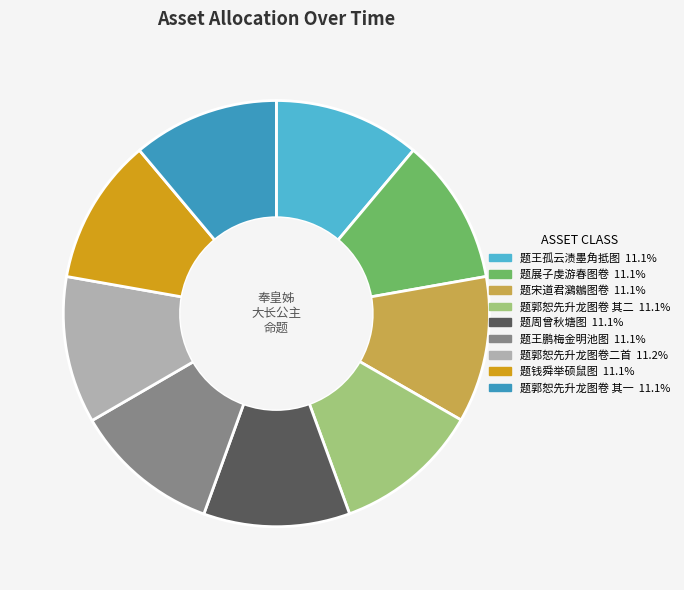

Is there a majority slice in this chart?

No